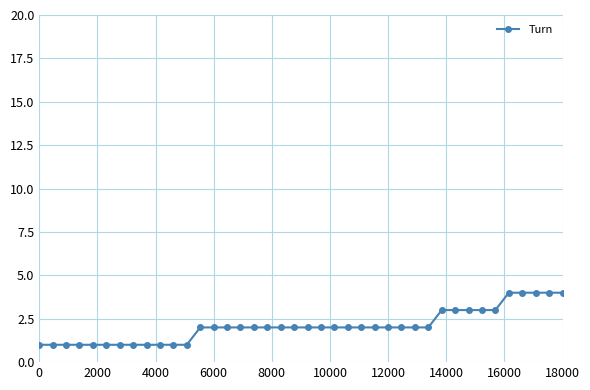

What is the difference between the maximum and minimum values?

3